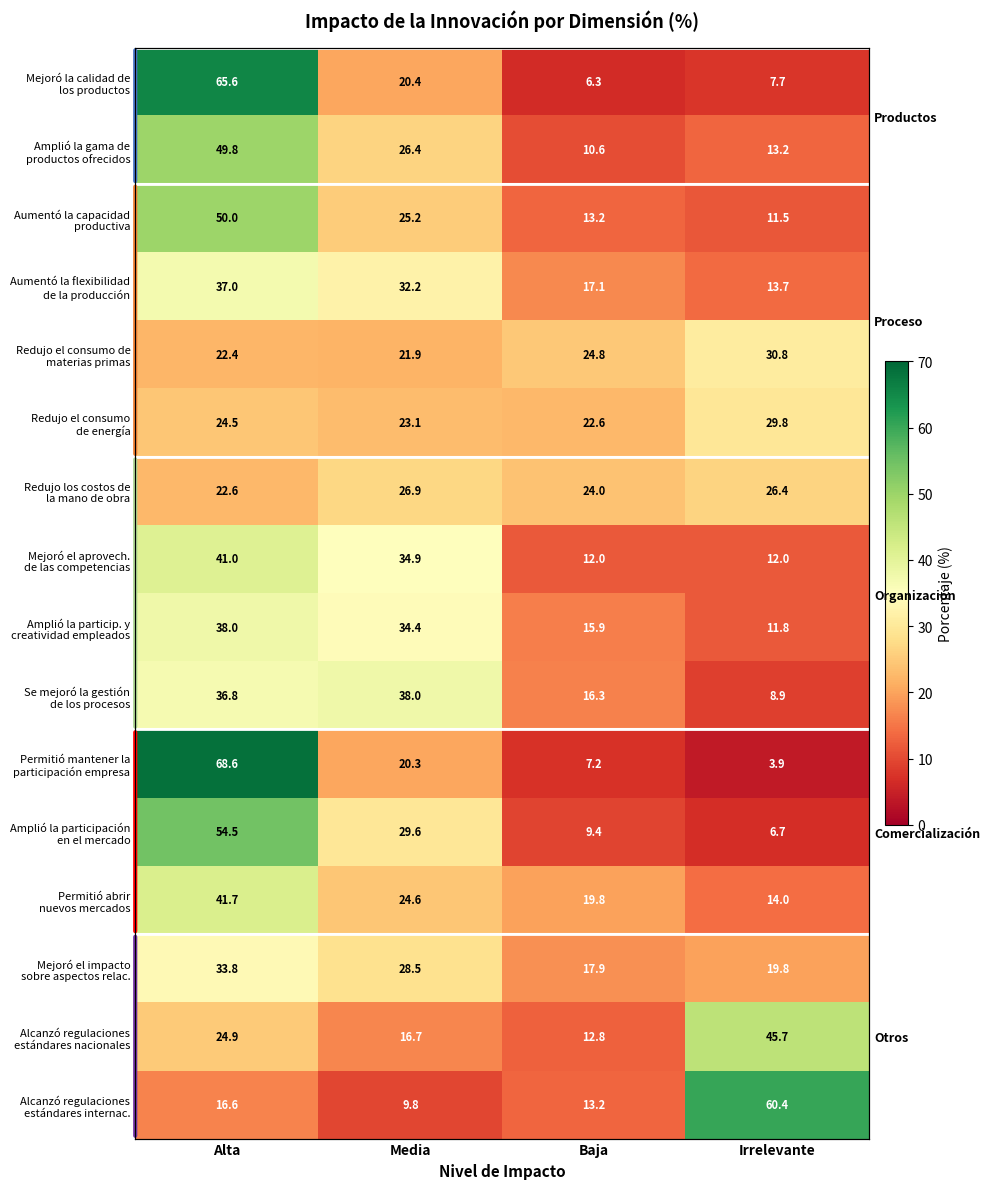

The Permitió abrir nuevos mercados series shows 3.0 at Irrelevante. True or false?

False